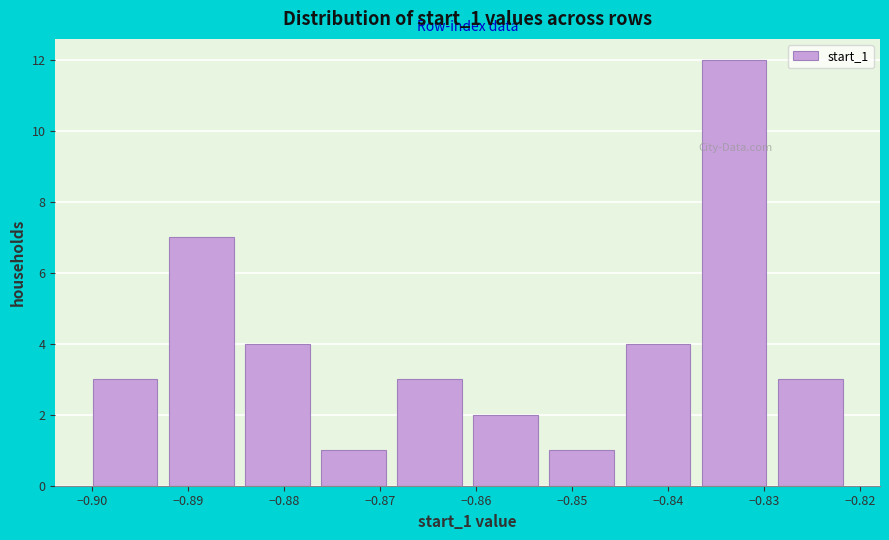

How tall is the bar that spans -0.861 to -0.853 on the x-axis? Neither the bar edges nor the heights are printed on the chart, so give them approximately, as read against the axes.

2